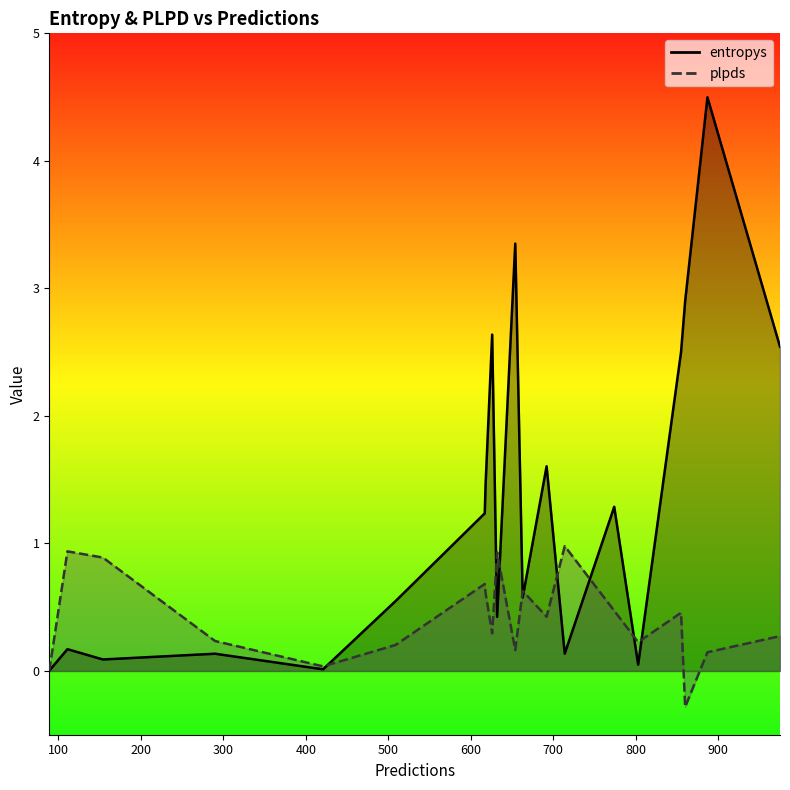

In entropys, how many points are higher than both neighbors (excluding endpoints)?

6